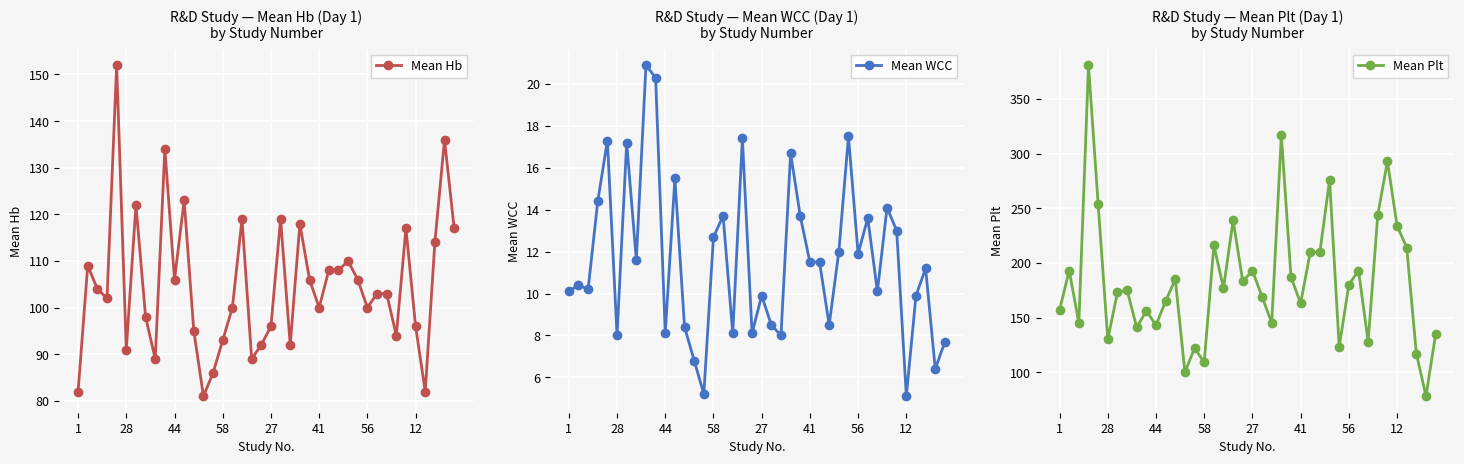

Which series has the largest range (max minus min)?

Mean Plt